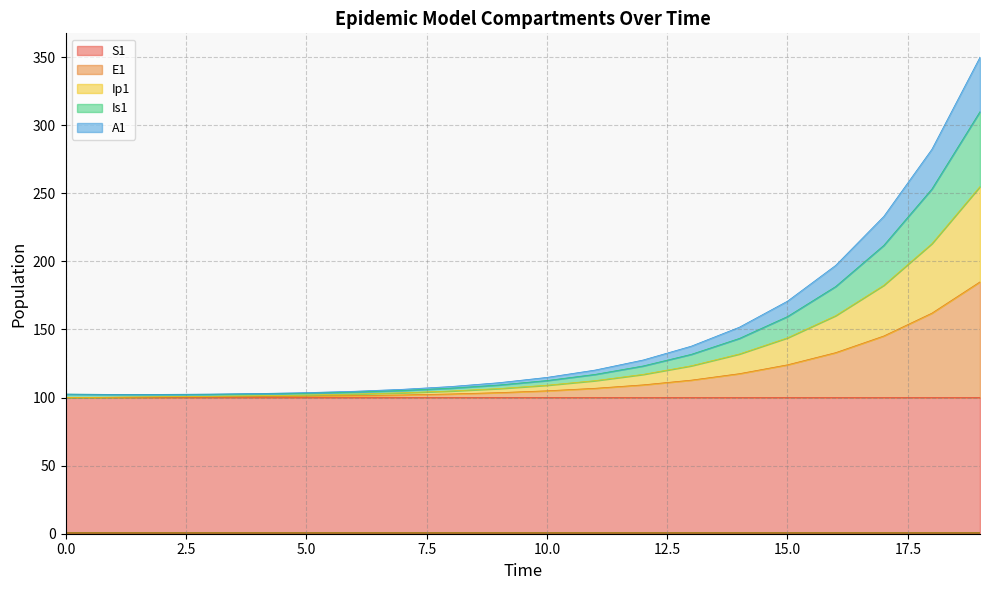

True or false: S1 has a value of 142.1 at 13.

False